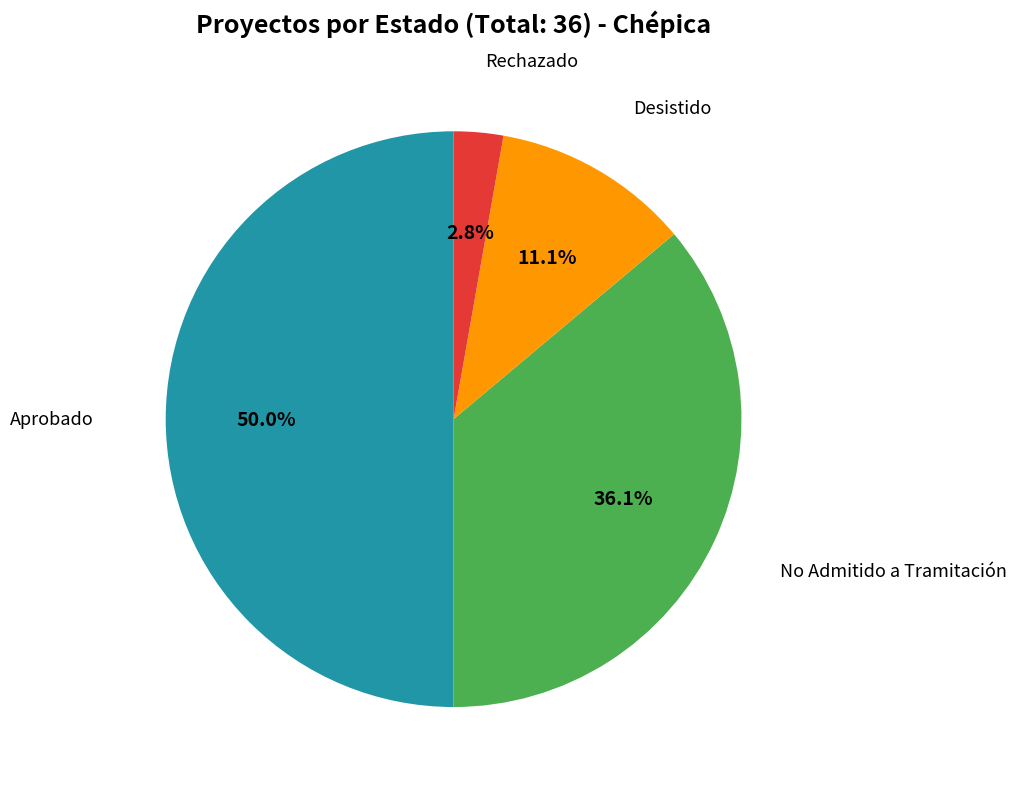

Count the number of slices in the pie.

4